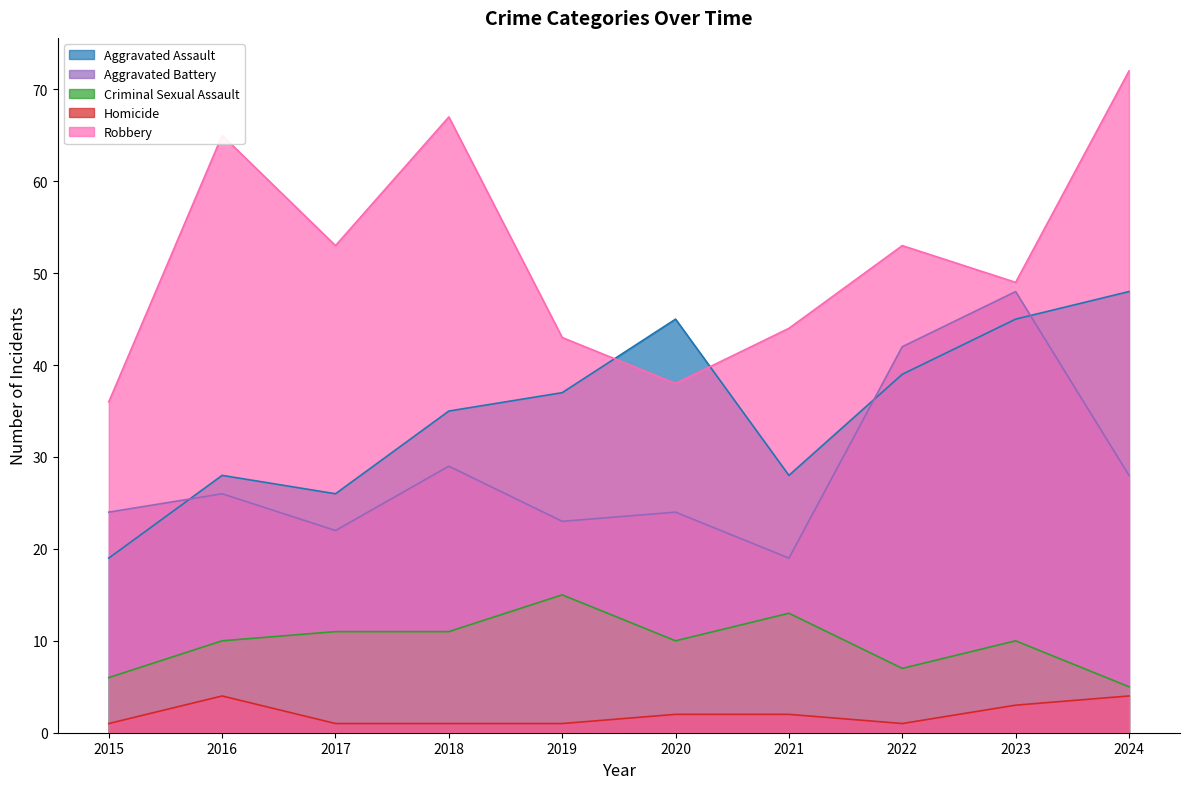

What are all the series names shown in the legend?

Aggravated Assault, Aggravated Battery, Criminal Sexual Assault, Homicide, Robbery